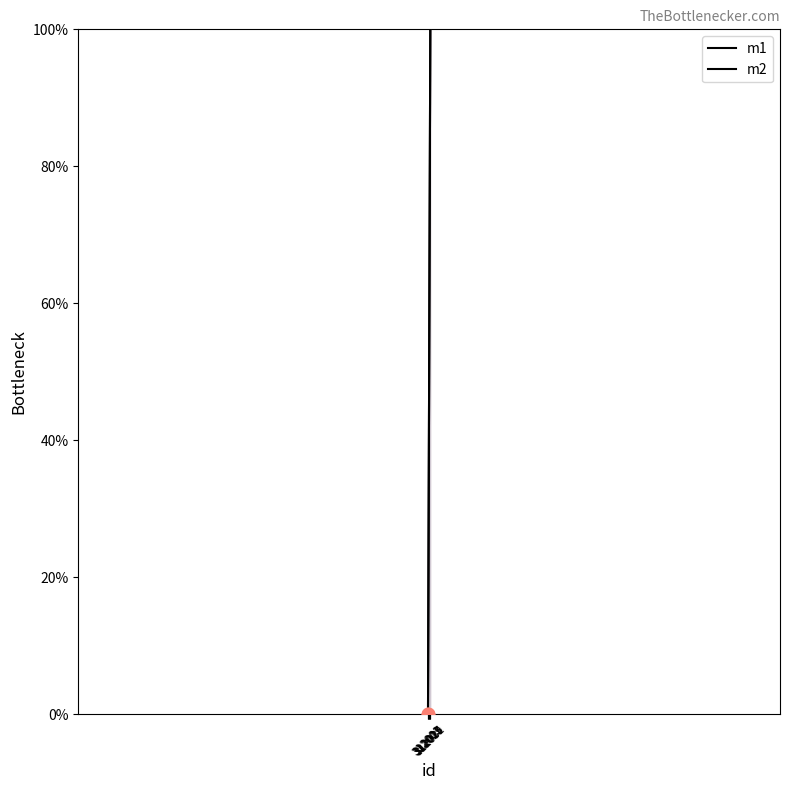

Which series reaches the minimum Y coordinate?

m1